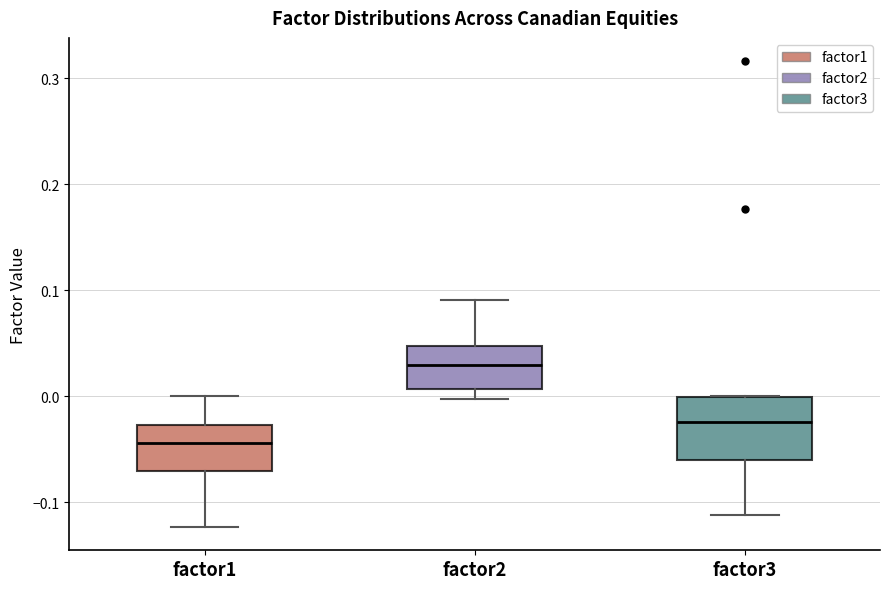

Where does the median line of the box for factor2 sit on the y-axis? The values are not printed on the chart, so give them approximately, as read against the axis.

0.03